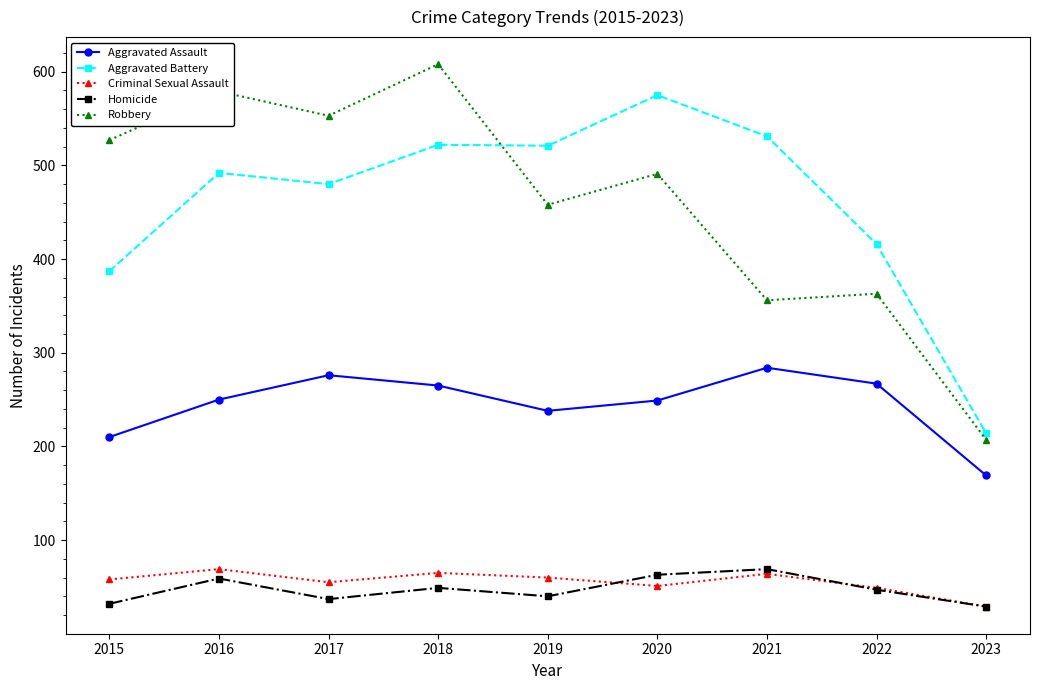

What is the total value across all series at 2015?

1214